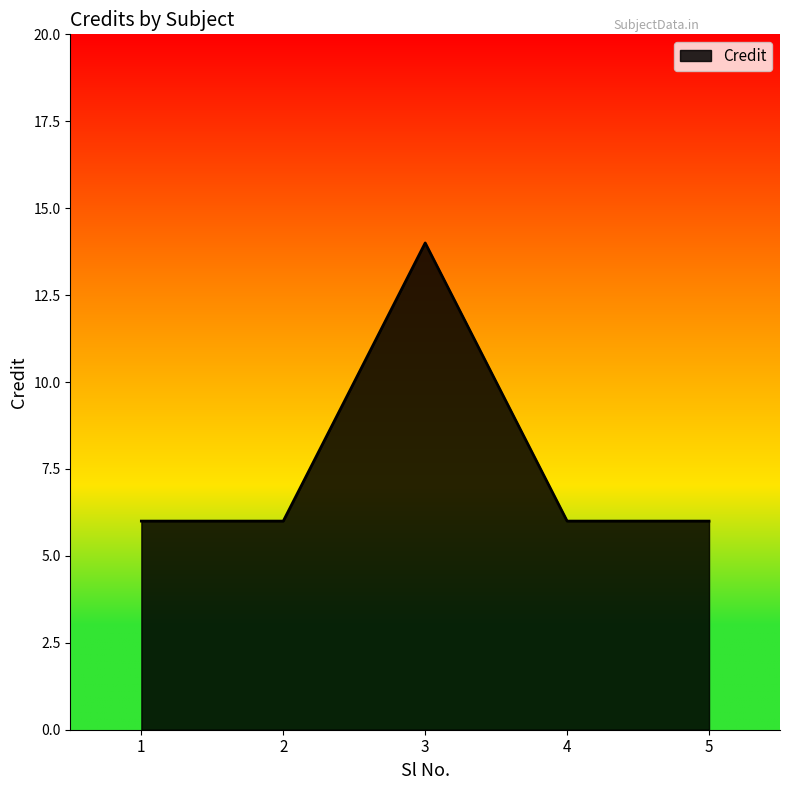

At which category does the chart reach its peak across all series?

3